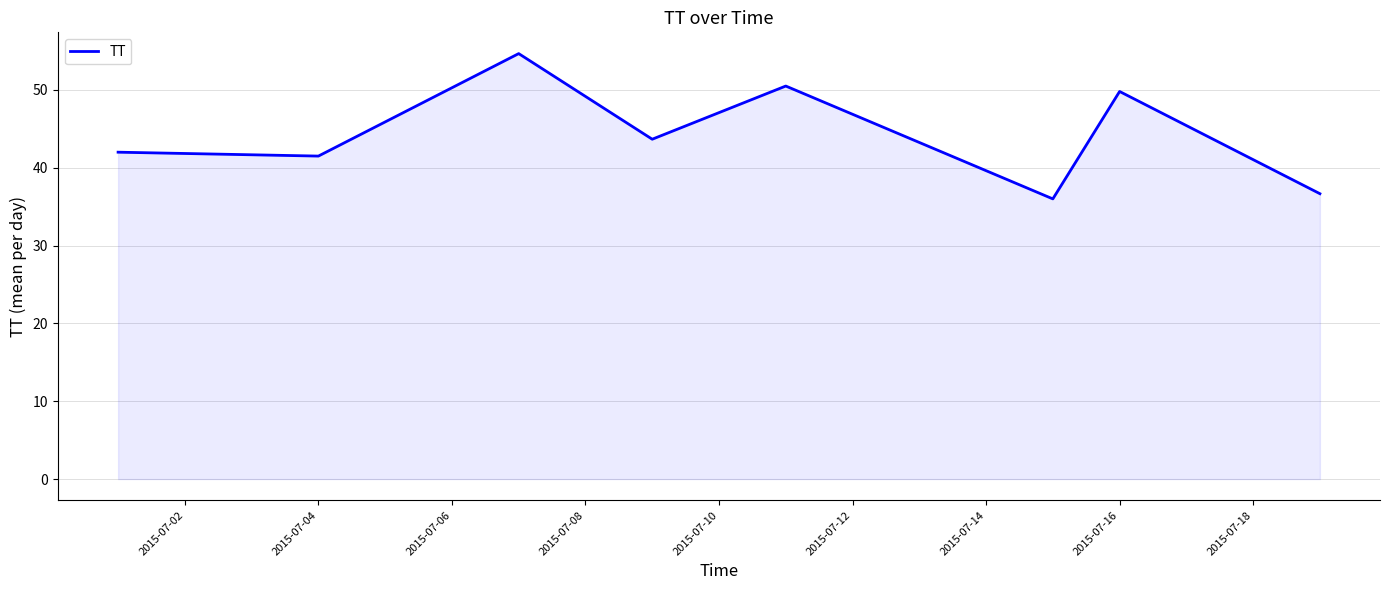

What is the difference between the second highest and minimum values?

14.5